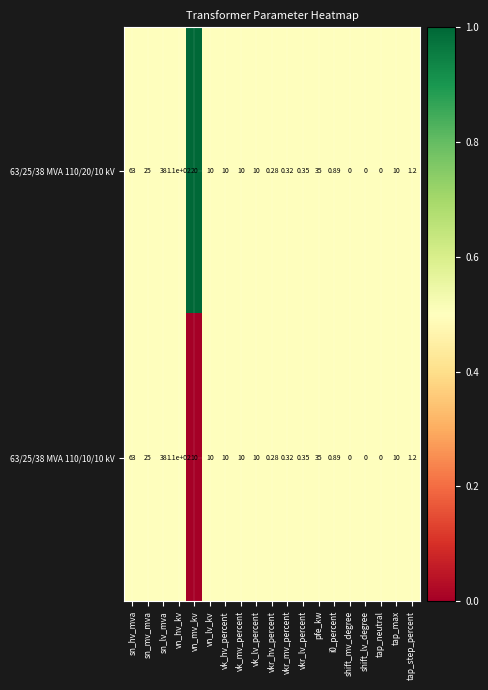

At which category is the sum across all series the highest?

vn_hv_kv